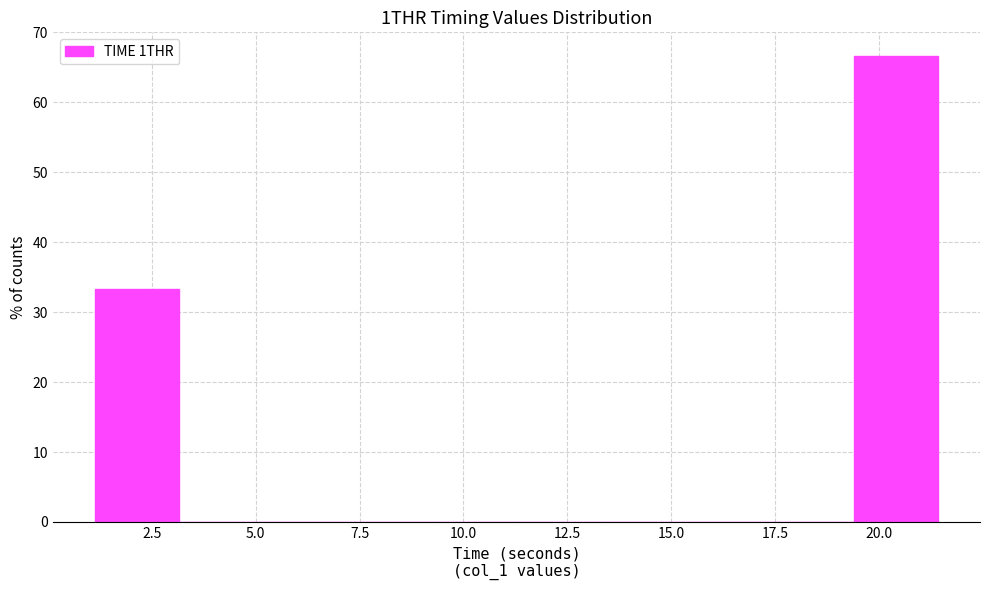

What is the height of the bar covering 19.5 to 21.5 on the x-axis? Neither the bar edges nor the heights are printed on the chart, so give them approximately, as read against the axes.

67